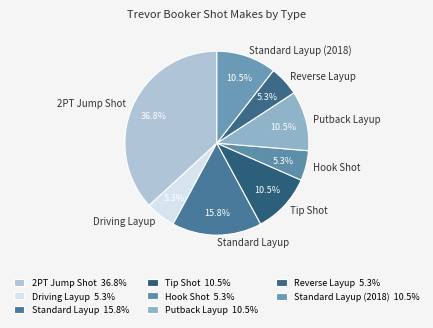

Does any single category account for the majority?

No